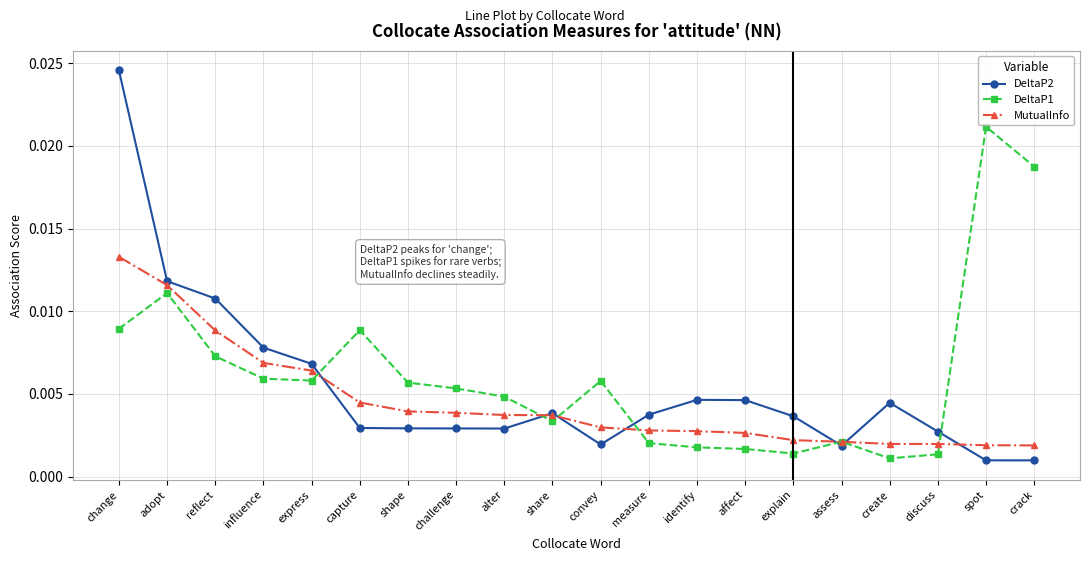

What position from the left is spot?

19